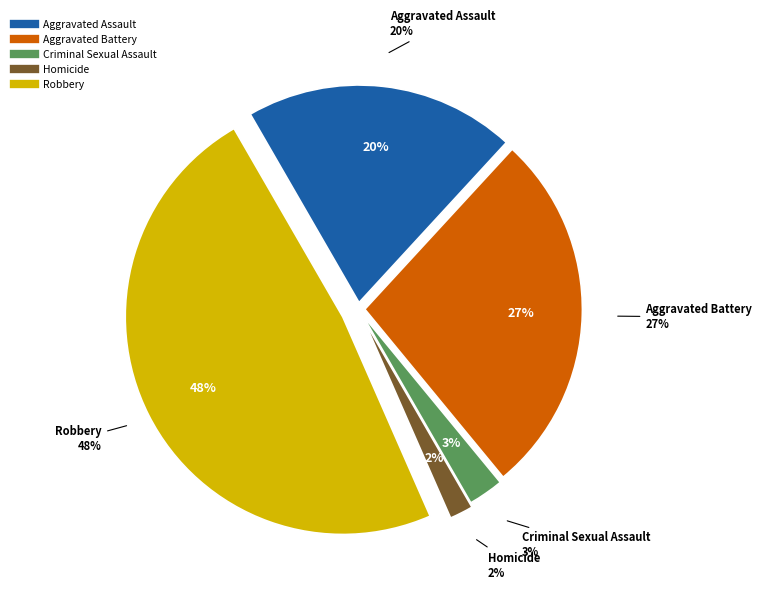

How many slices are in this pie chart?

5